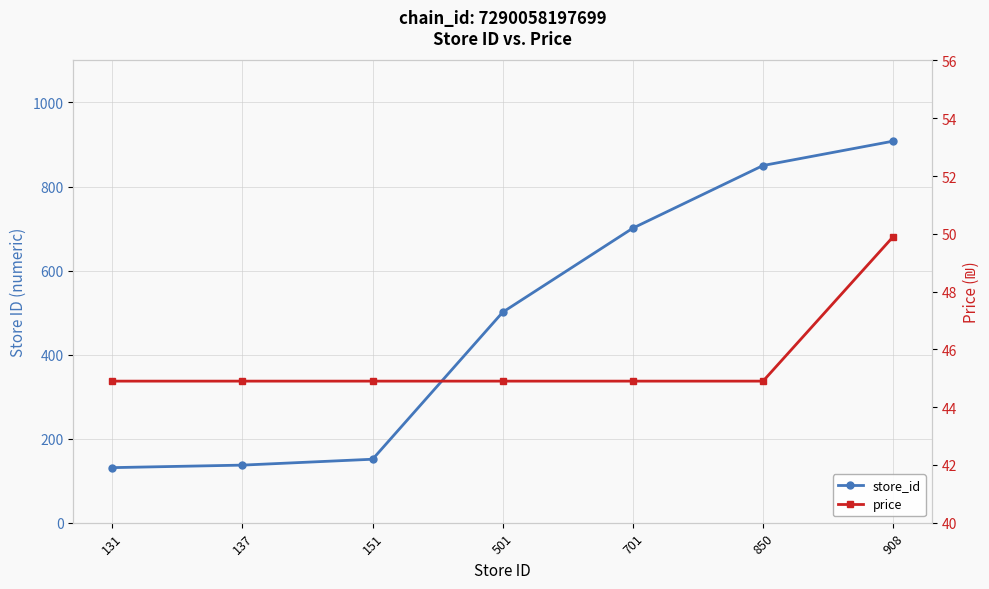

At which label does store_id first exceed 501?

701